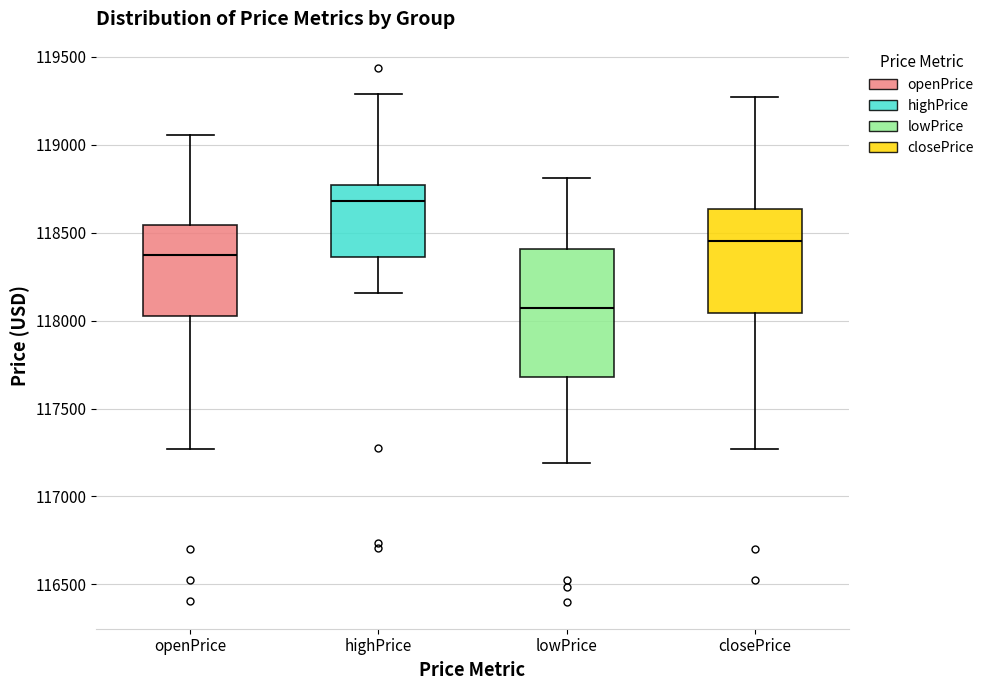

Where does the lower whisker of the box for lowPrice end on the y-axis? The values are not printed on the chart, so give them approximately, as read against the axis.

117200